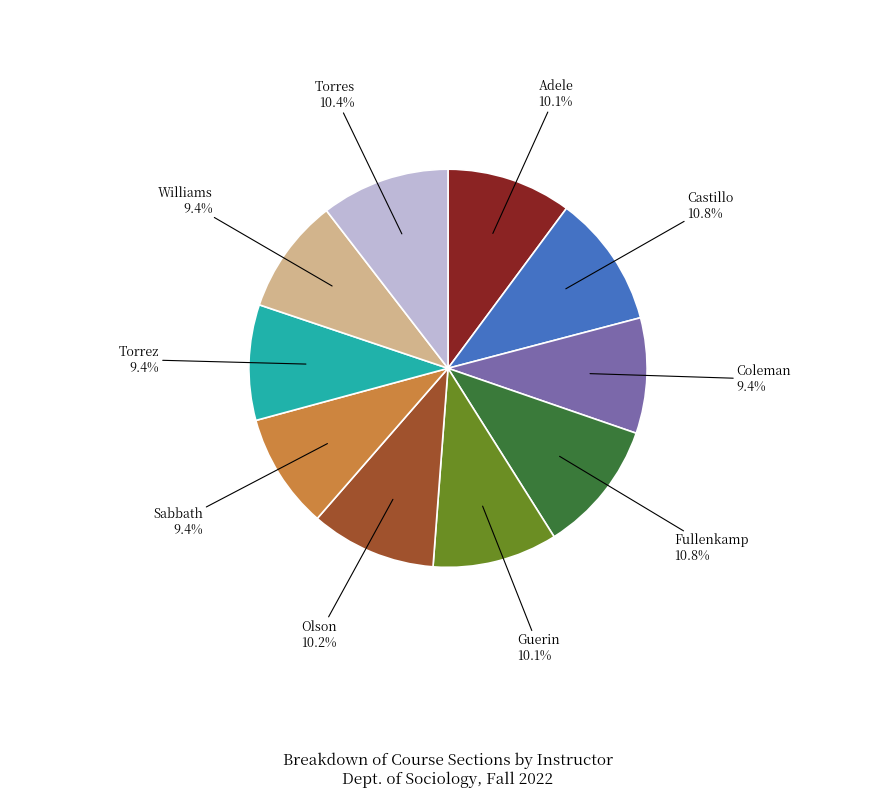

True or false: Guerin accounts for 10% of the total.

True